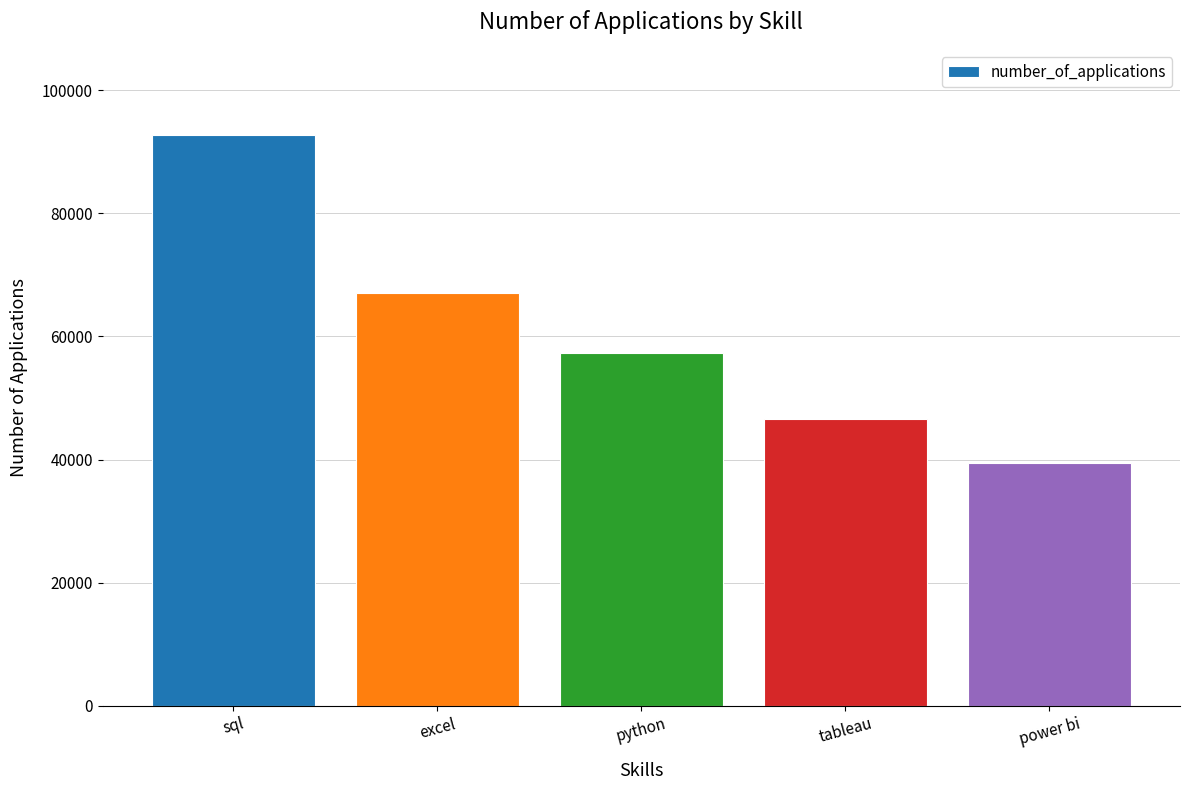

What is the sum of all values?

303007